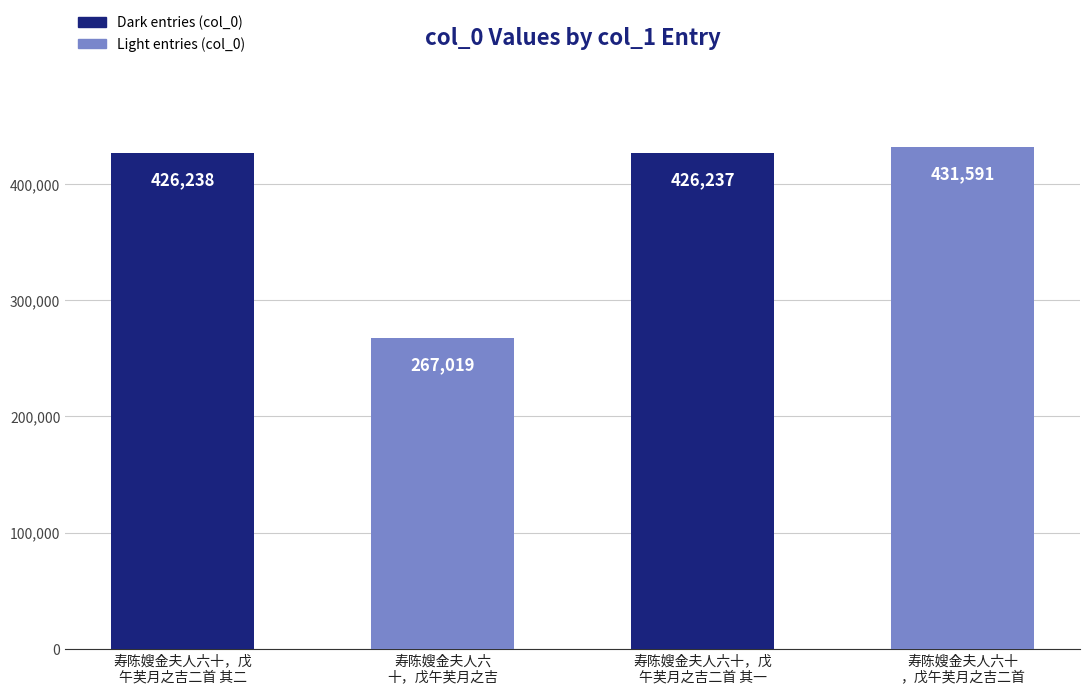

What is the label of the 3rd bar from the left?

寿陈嫂金夫人六十，戊
午芙月之吉二首 其一